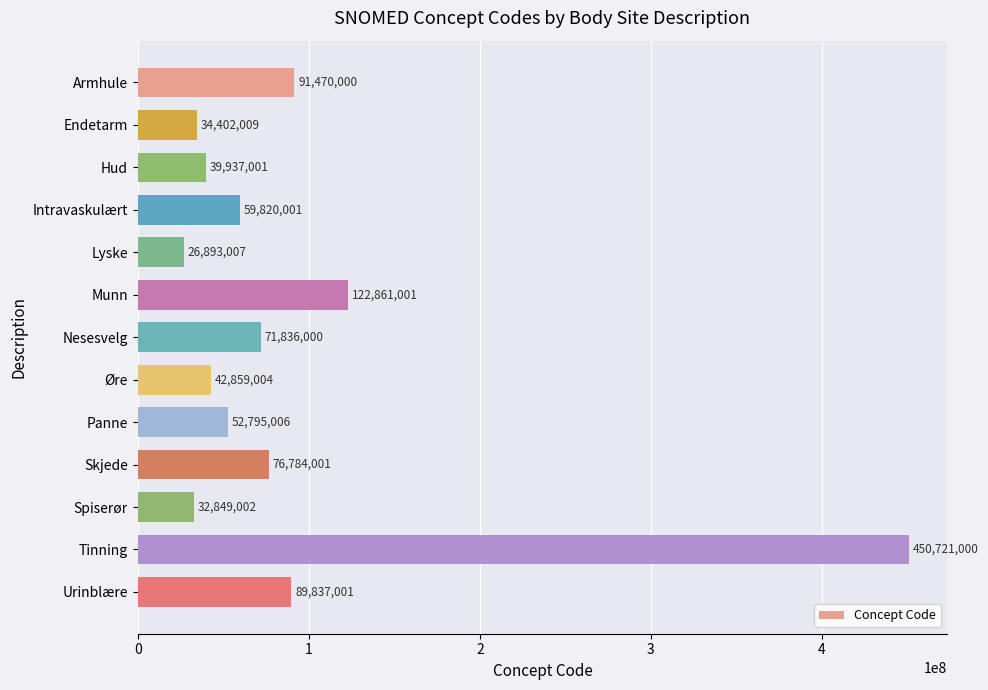

What is the approximate value at Armhule, to the nearest 10?

91470000